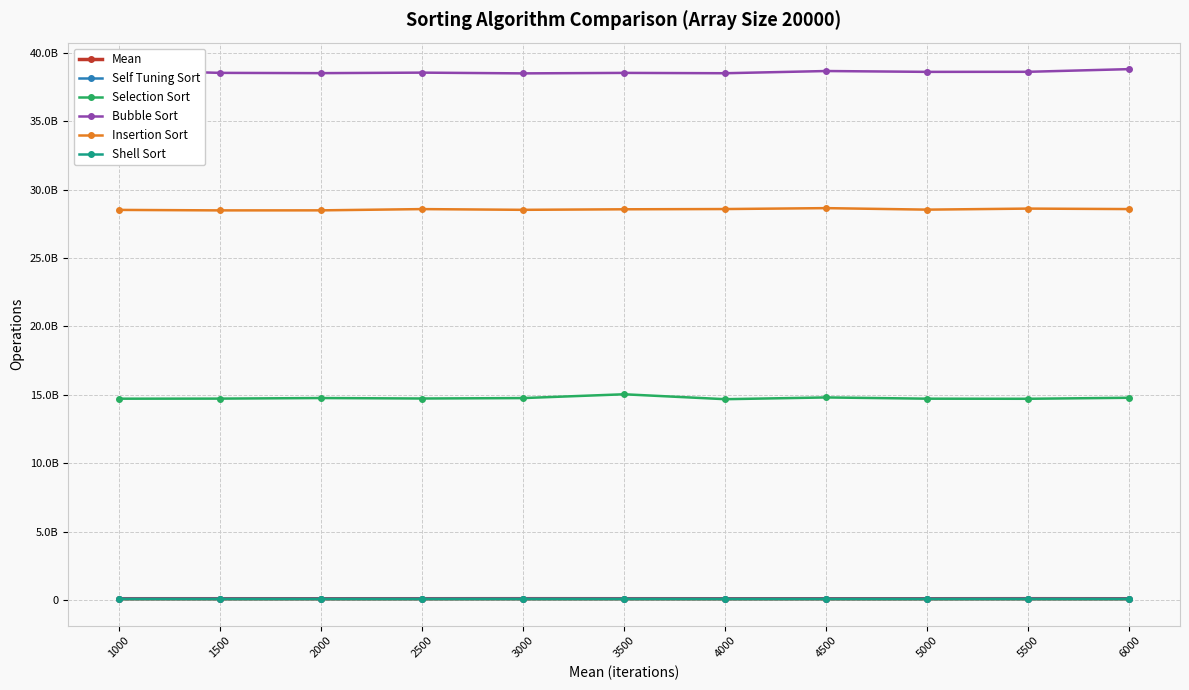

The value of Selection Sort at 6000 is 22500904715.7. True or false?

False